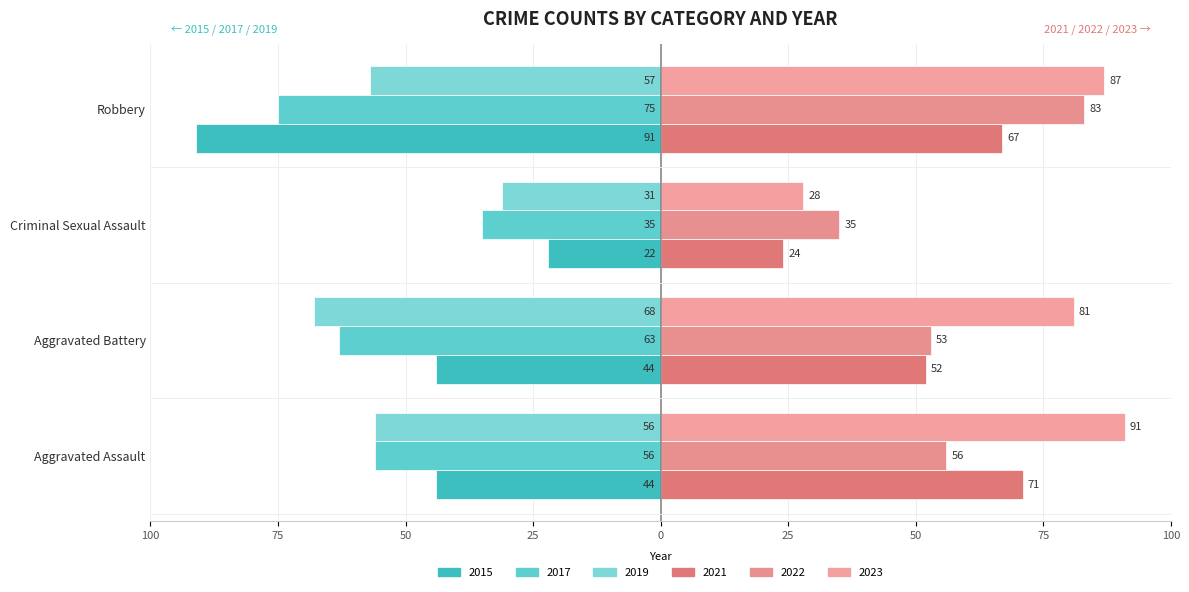

Read the 2022 value at Aggravated Battery, to the nearest 5.

55